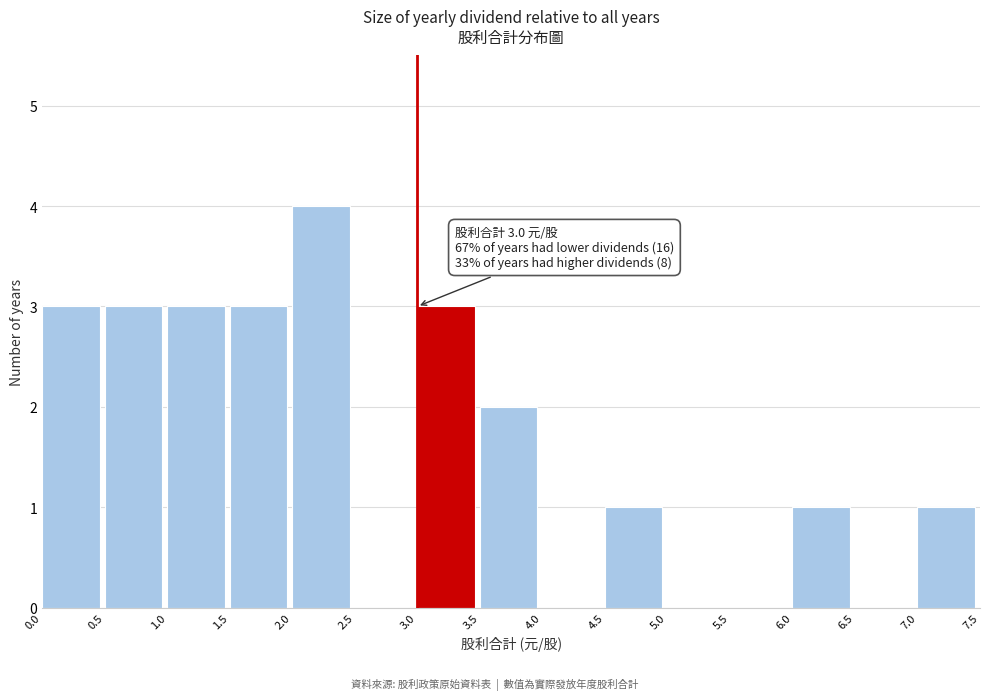

Over which range of the x-axis is the bar tallest?

2.0 to 2.5